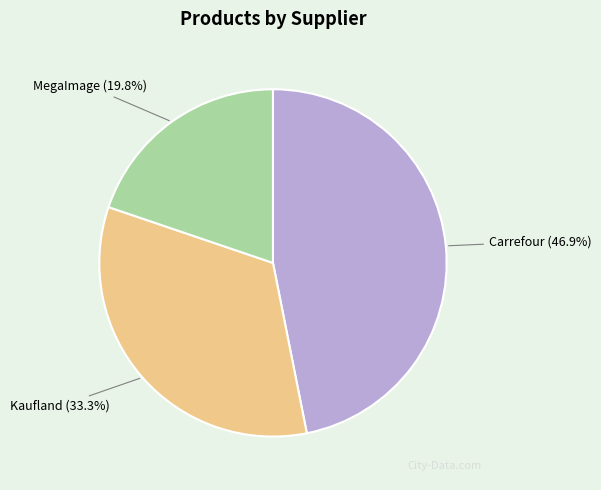

Approximately how many times larger is the value at Kaufland compared to MegaImage?

1.7